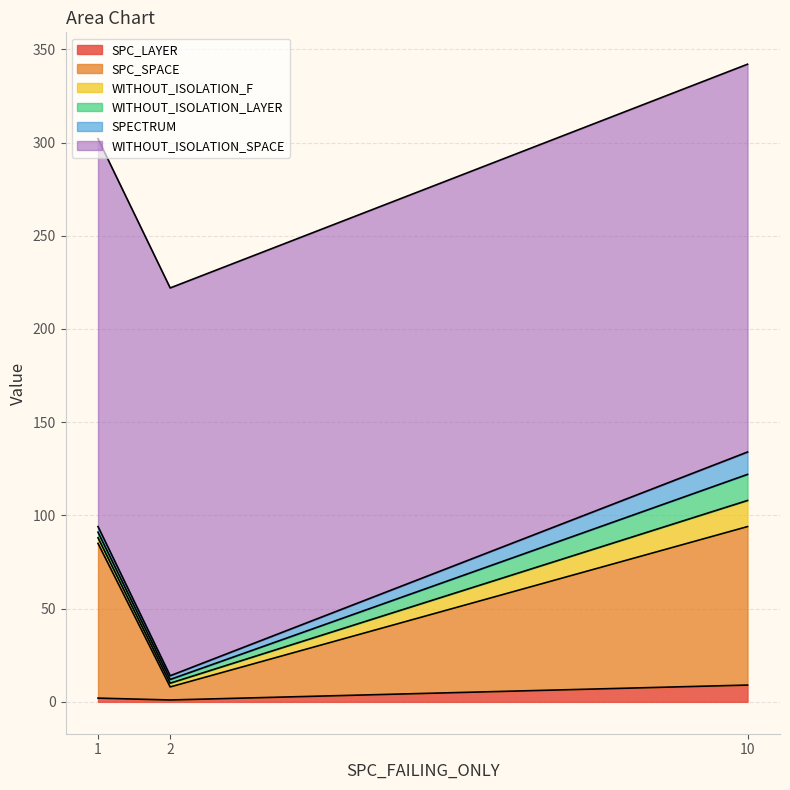

Is the value of WITHOUT_ISOLATION_LAYER at 10 greater than the value of WITHOUT_ISOLATION_SPACE at 10?

No